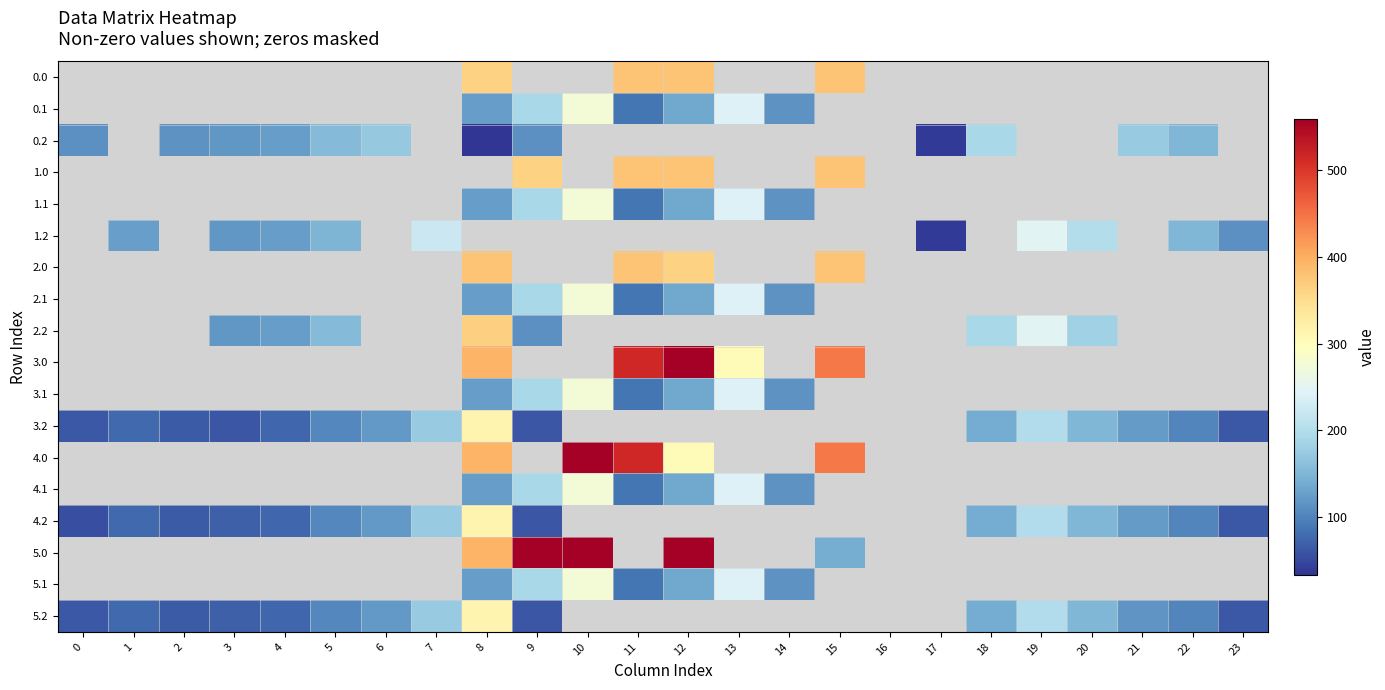

Which category has the highest value across all series?

10